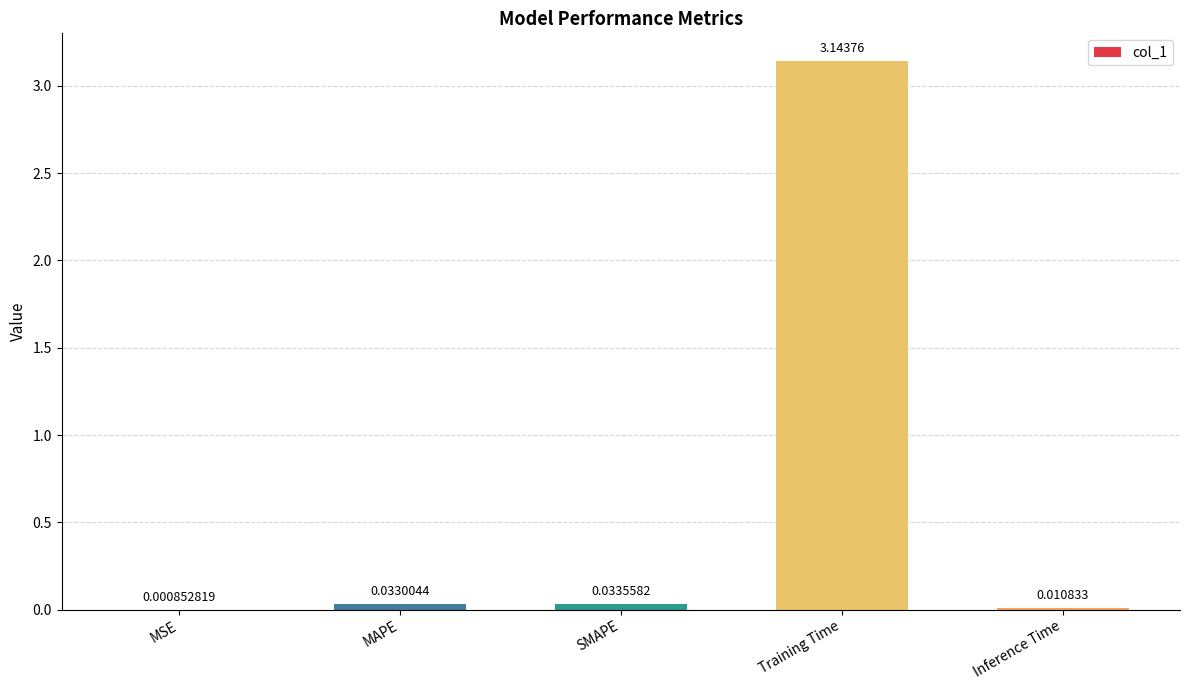

What is the sum of the values at Training Time and Inference Time?

3.2